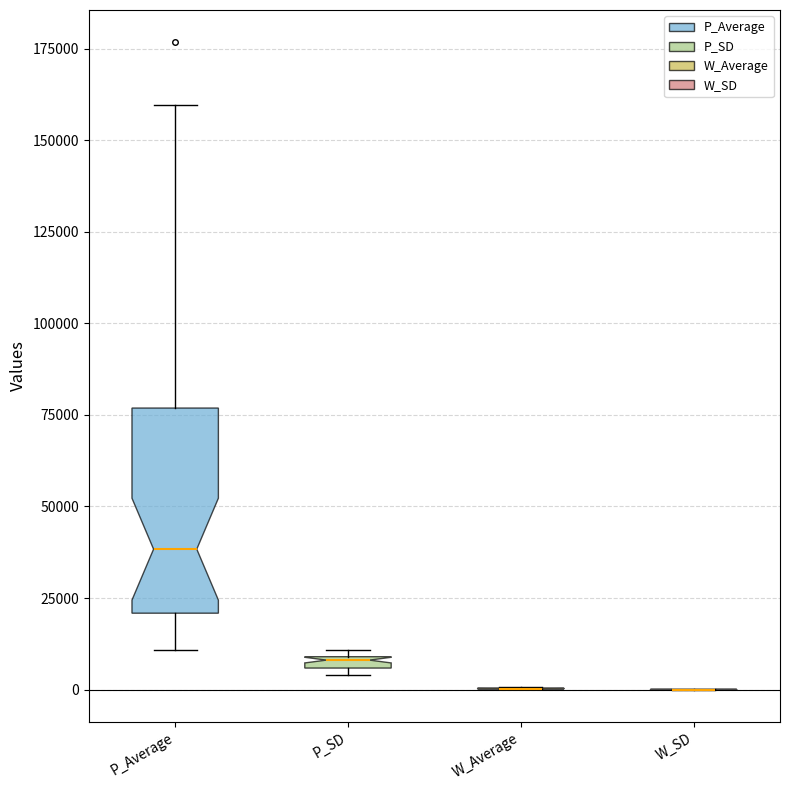

Comparing the boxes themselves (not the whiskers), which one is the tallest?

P_Average